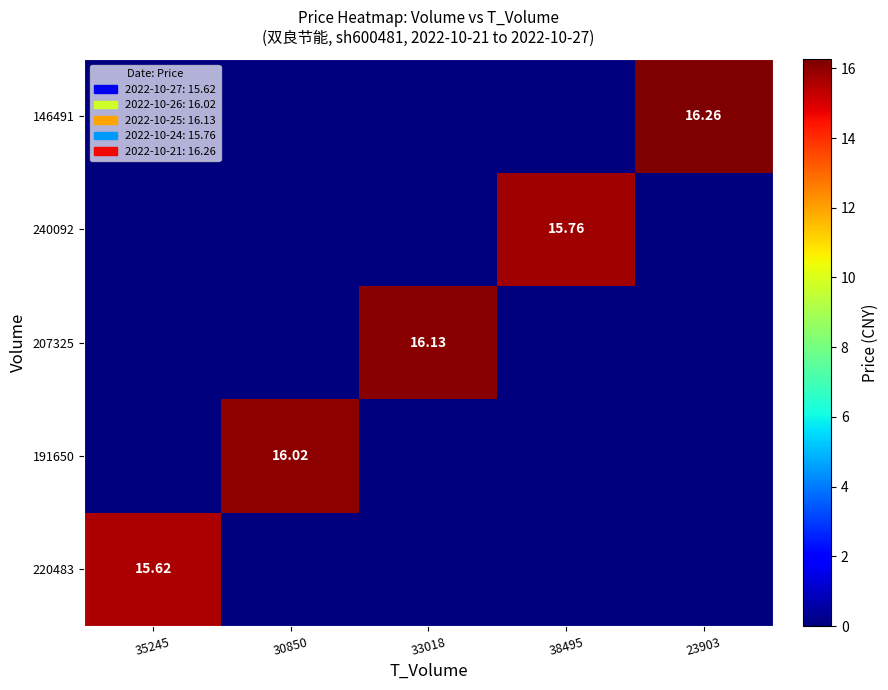

At which label is 240092 closest to 7?

35245